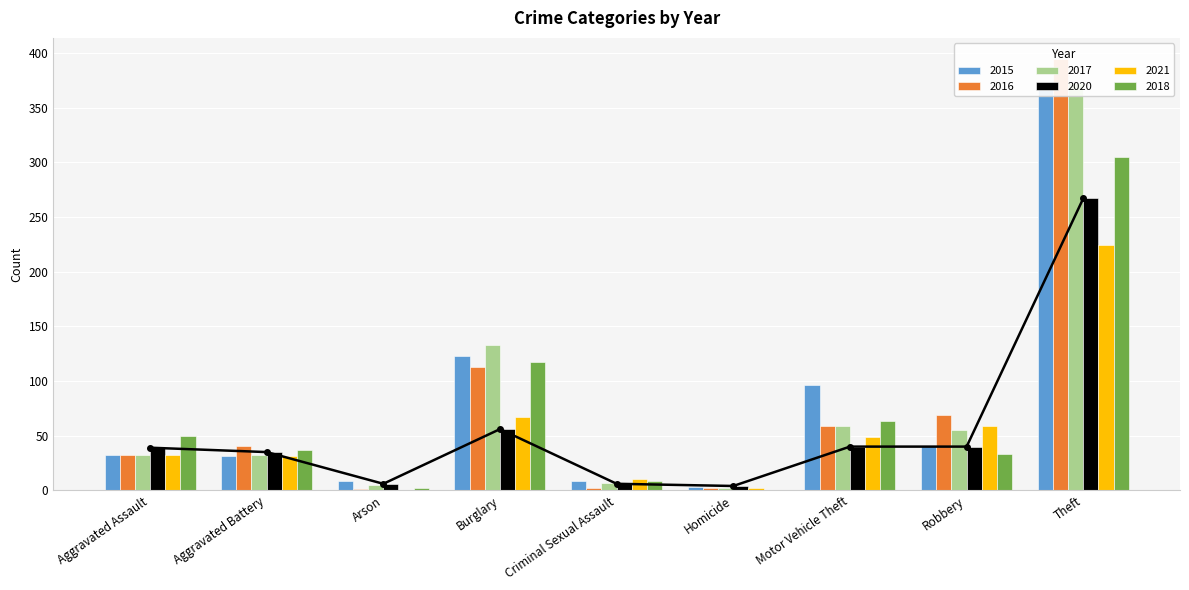

What is the value of the 2015 bar at the 6th from the left?

3